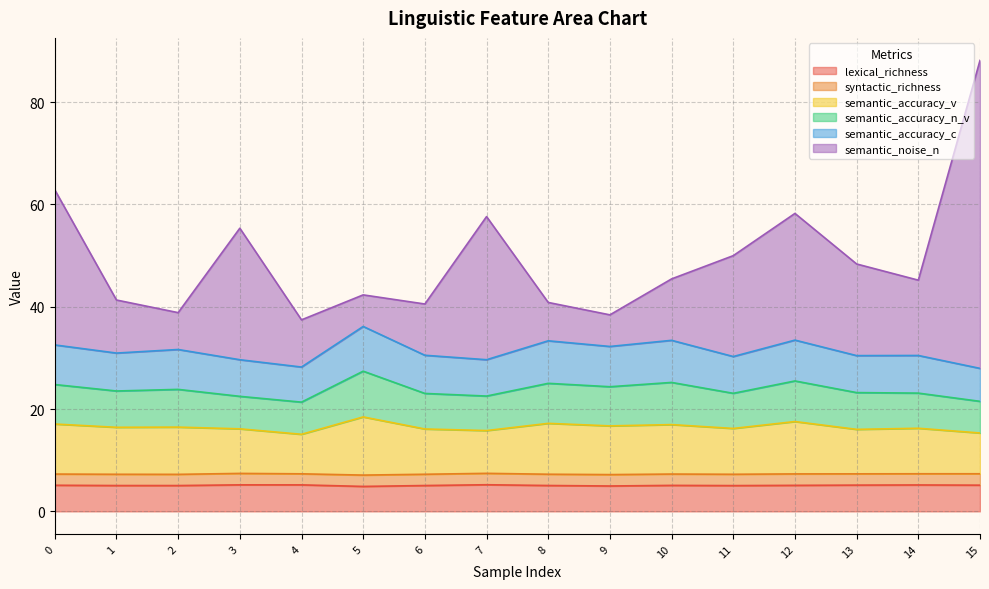

True or false: semantic_accuracy_n_v has a value of 45.0 at 14.

False